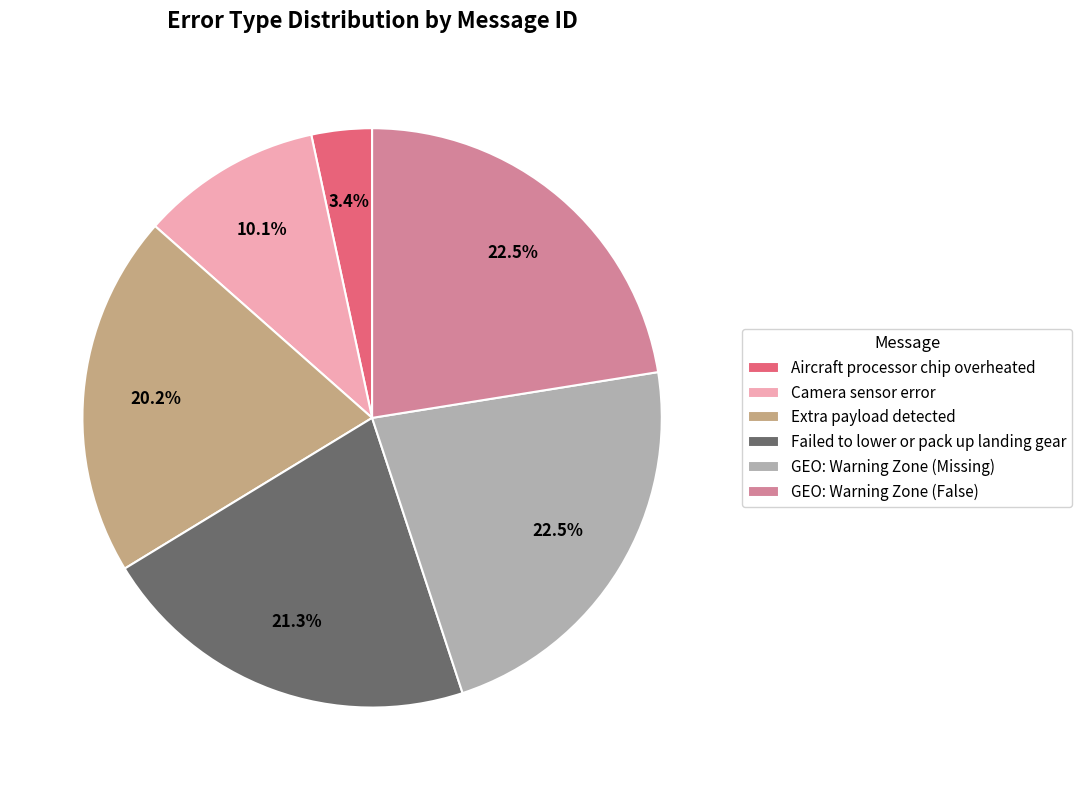

To the nearest percent, what is the combined percentage of GEO: Warning Zone (Missing) and Failed to lower or pack up landing gear?

44%